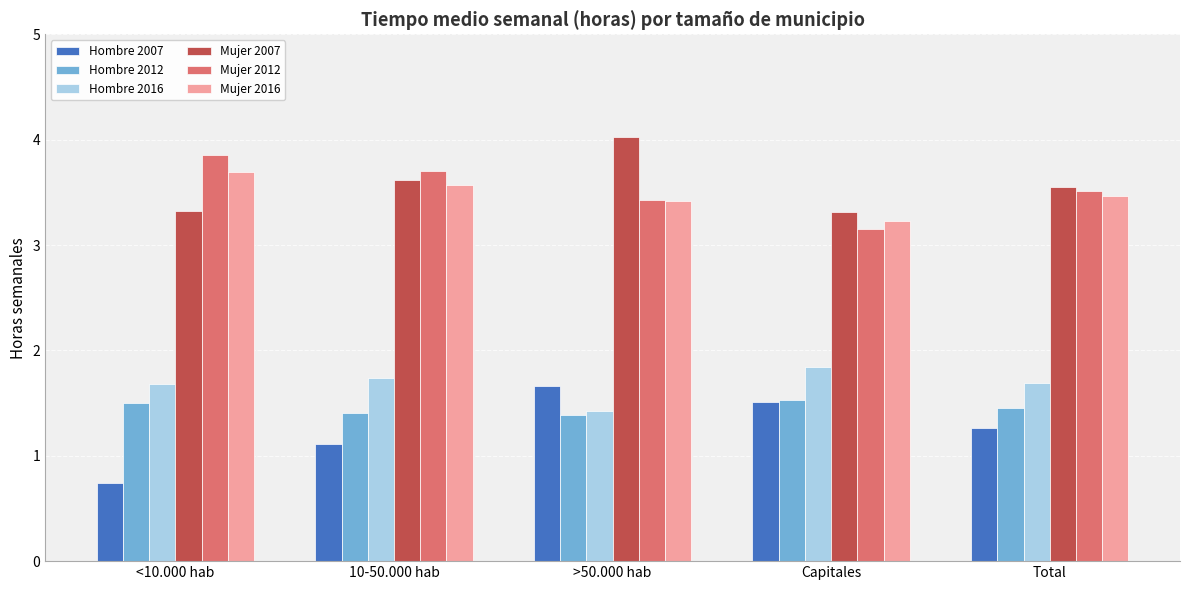

What is the value of the Hombre 2016 bar at the 1st from the left?

1.7